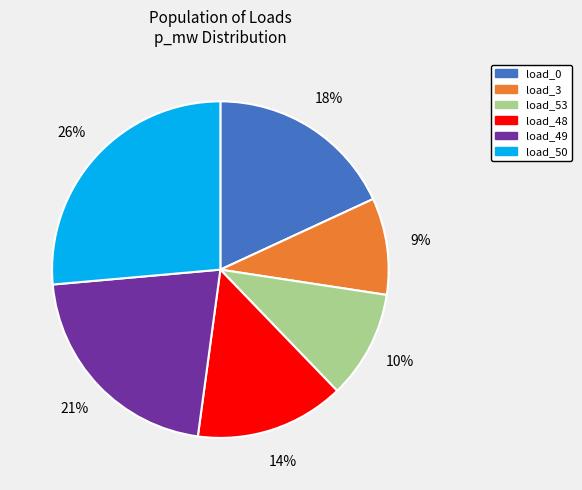

To the nearest percent, what is the difference between the largest and smallest slice percentages?

17%